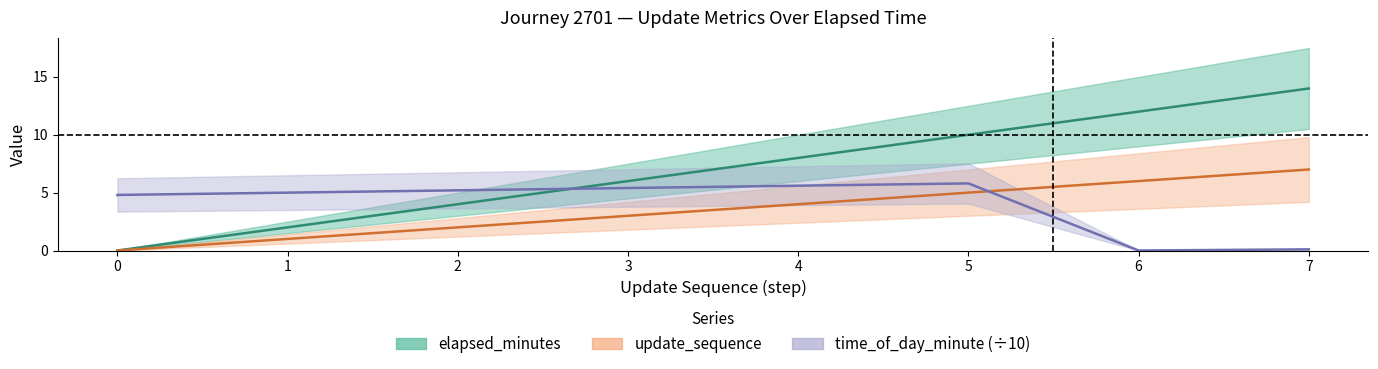

At which label does elapsed_minutes first exceed 8?

5